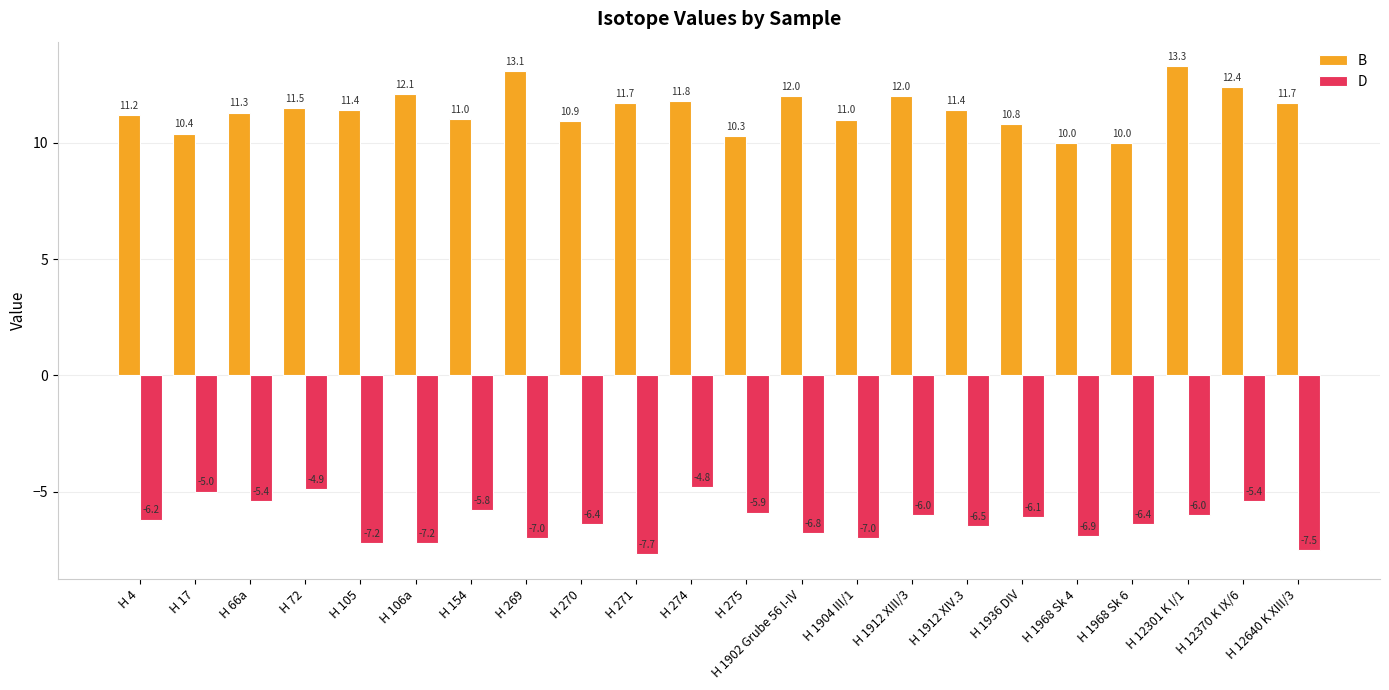

Which series has the largest range (max minus min)?

B